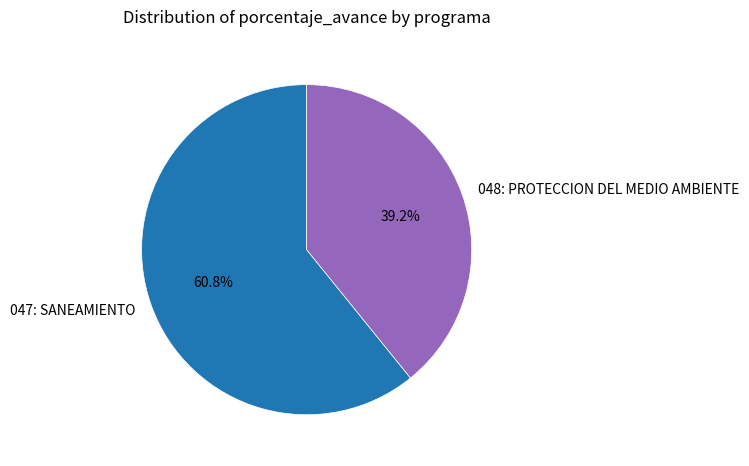

True or false: 047: SANEAMIENTO accounts for 73% of the total.

False